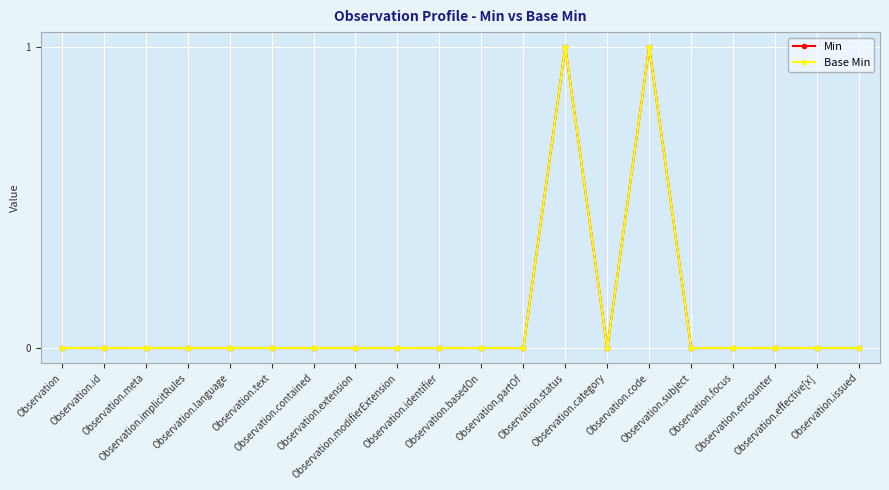

What is the difference between the maximum and second lowest values in the Base Min series?

1